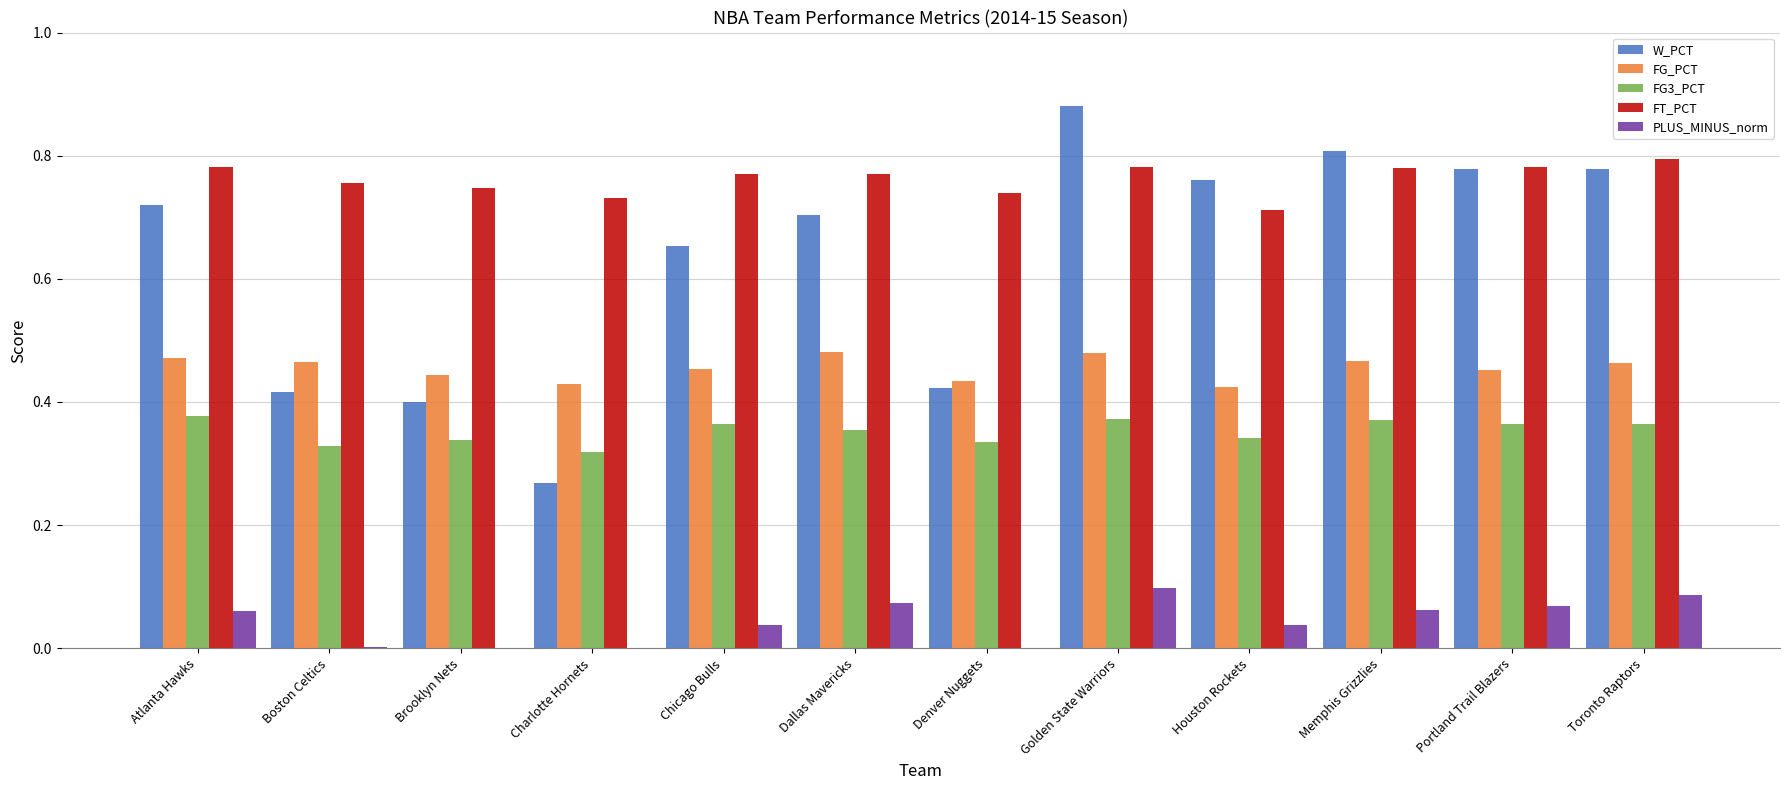

What is the lowest value of the FG3_PCT series?

0.3